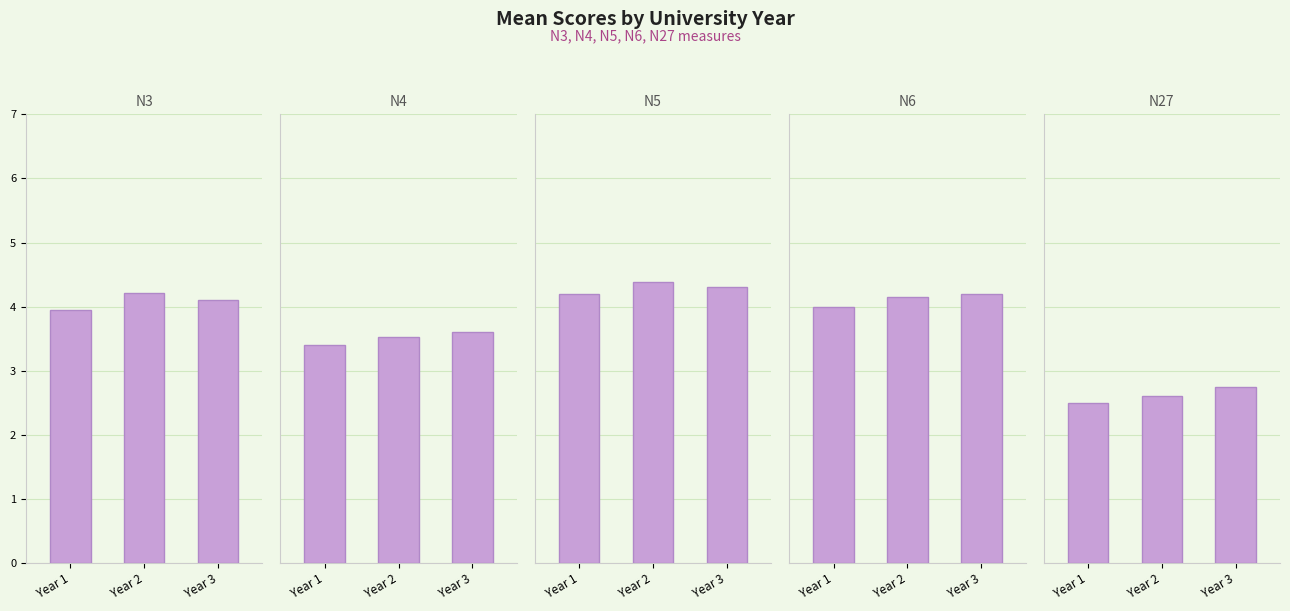

Rank the series by their maximum value, from highest to lowest.

N5, N3, N6, N4, N27